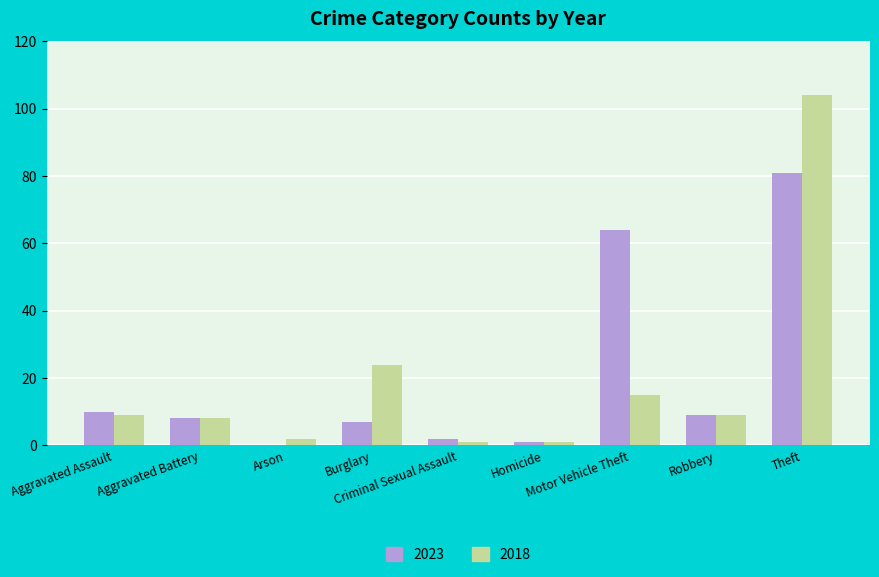

Are the bars horizontal?

No